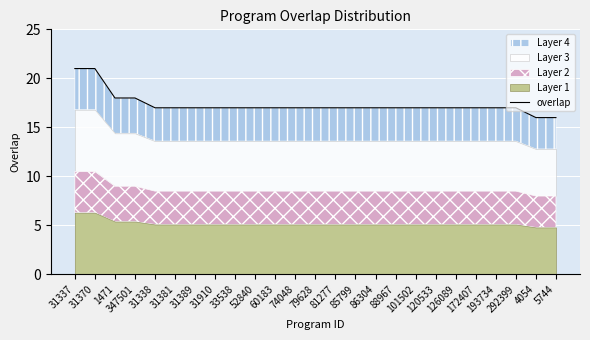

What value does the data have at 172407?

17